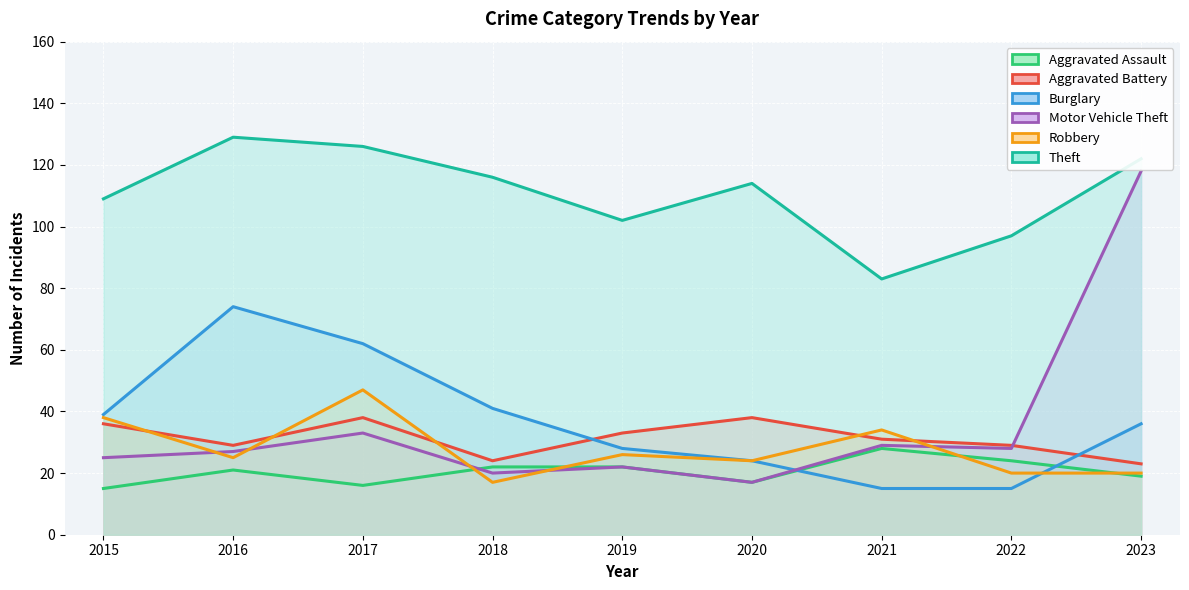

What is the difference between the maximum and second lowest values in the Theft series?

32